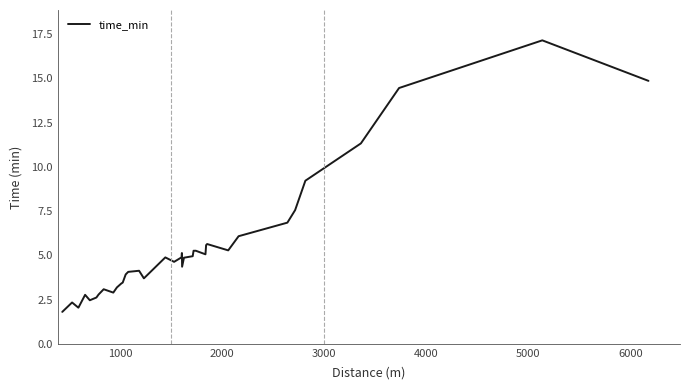

What is the difference between the maximum and minimum values?

15.3